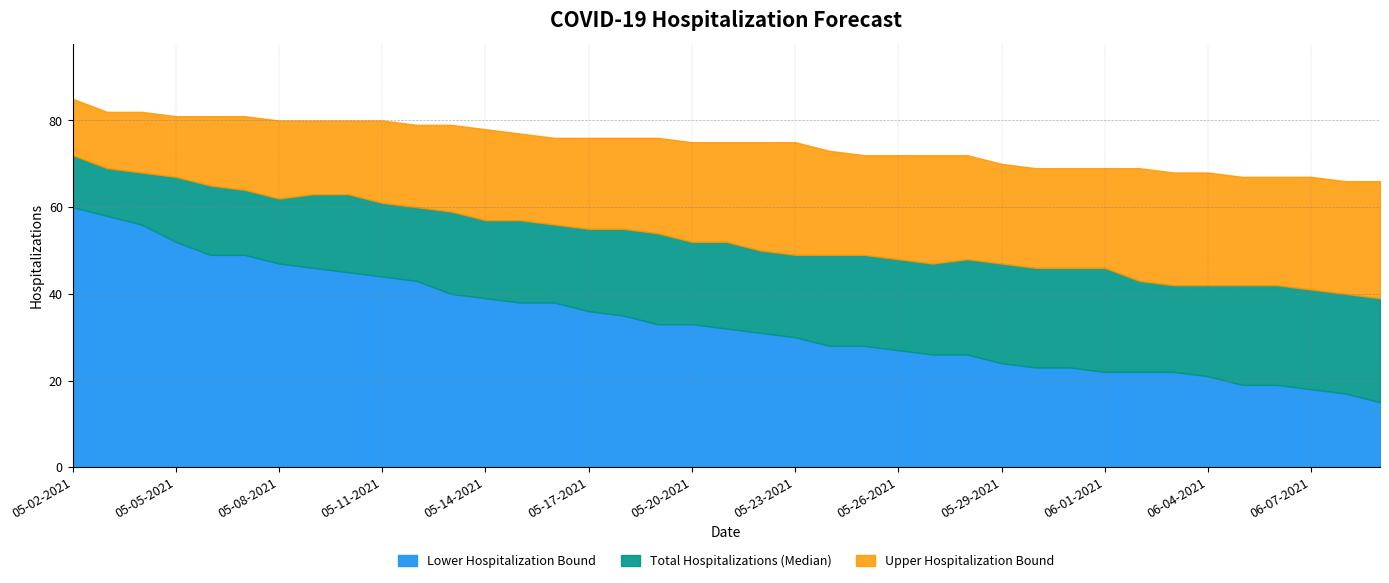

True or false: Total Hospitalizations (Median) has a value of 72 at 05-02-2021.

True